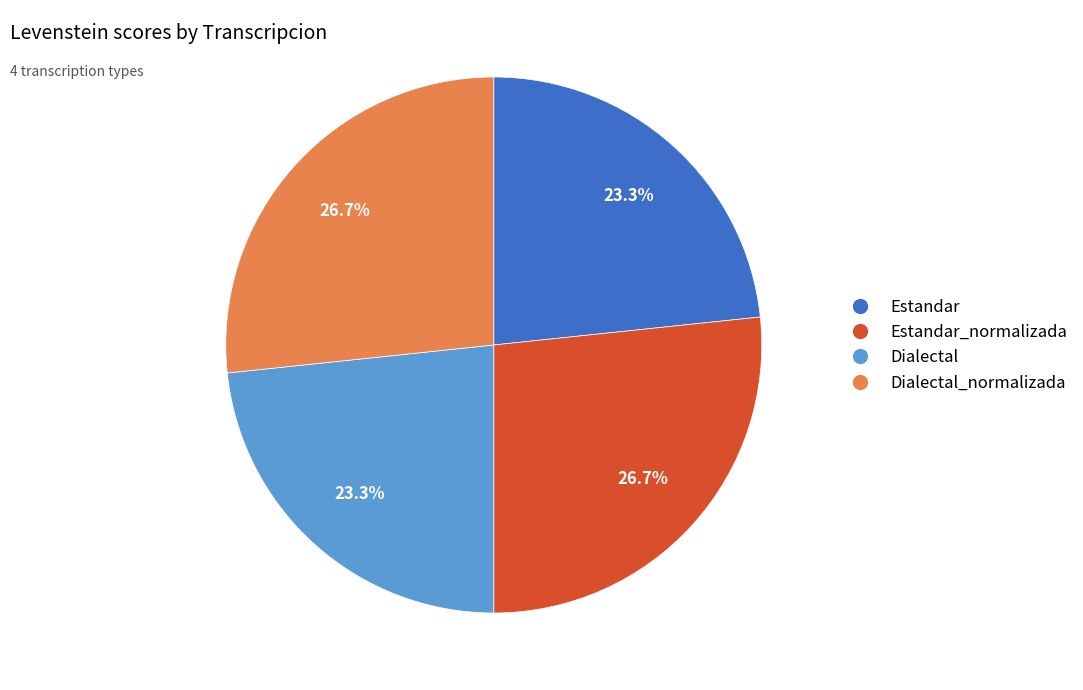

Is there any slice that represents more than half of the pie?

No